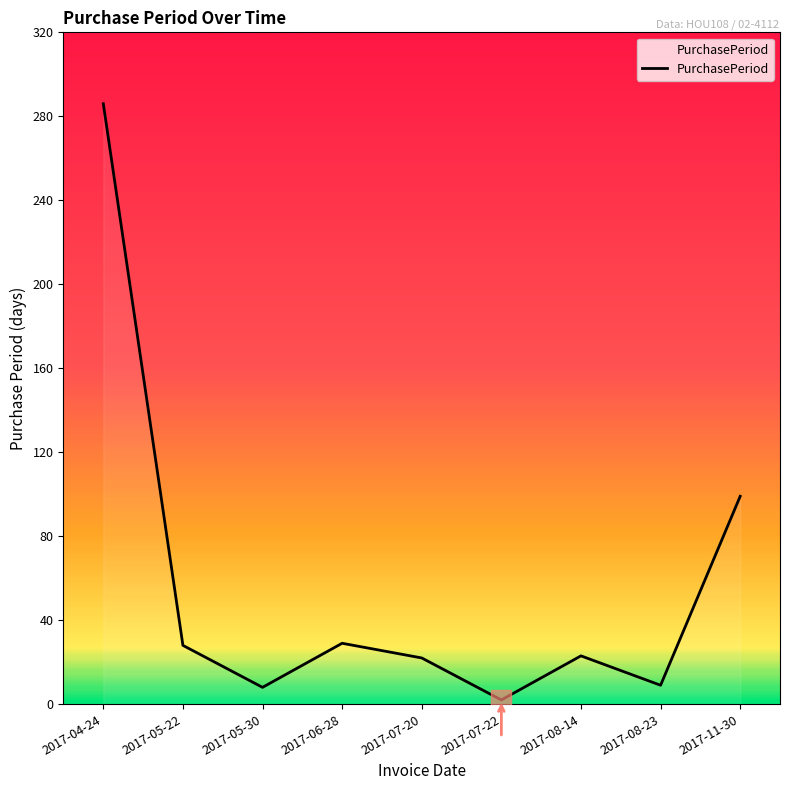

How many distinct data groups are displayed?

1